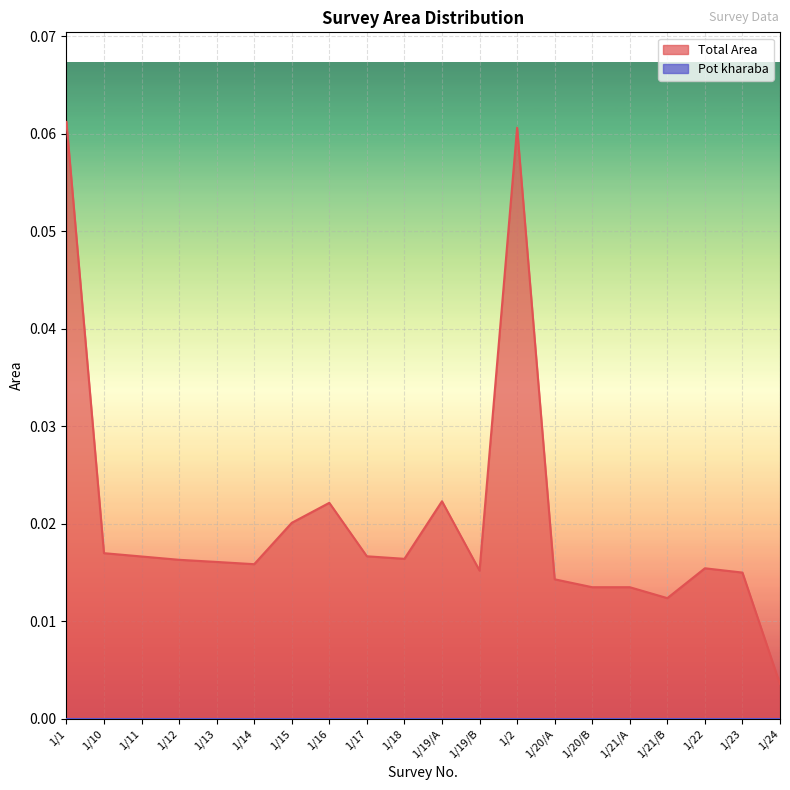

Which has a higher value, 1/21/B or 1/14?

1/14